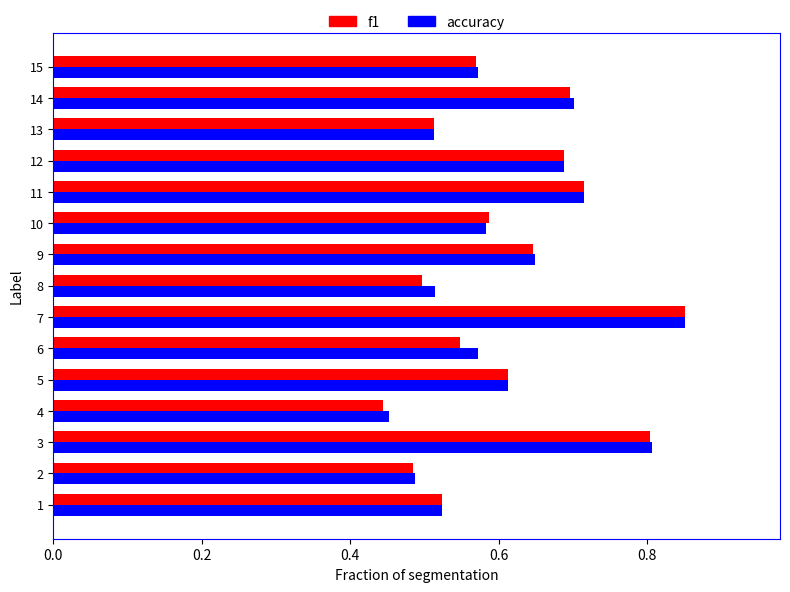

Which category has the lowest value across all series?

4